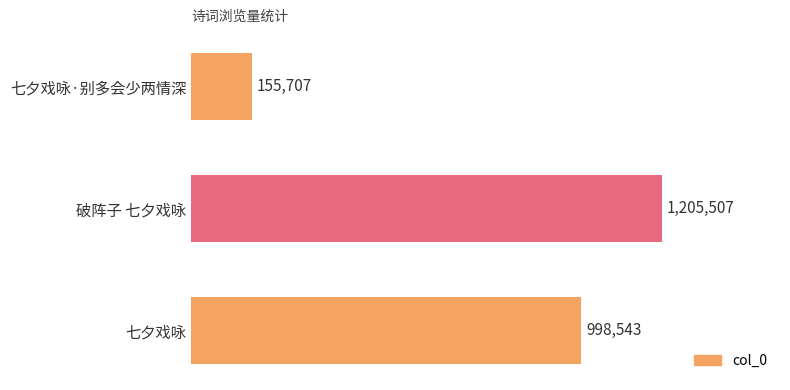

List the labels in order of value, smallest first.

七夕戏咏·别多会少两情深, 七夕戏咏, 破阵子 七夕戏咏